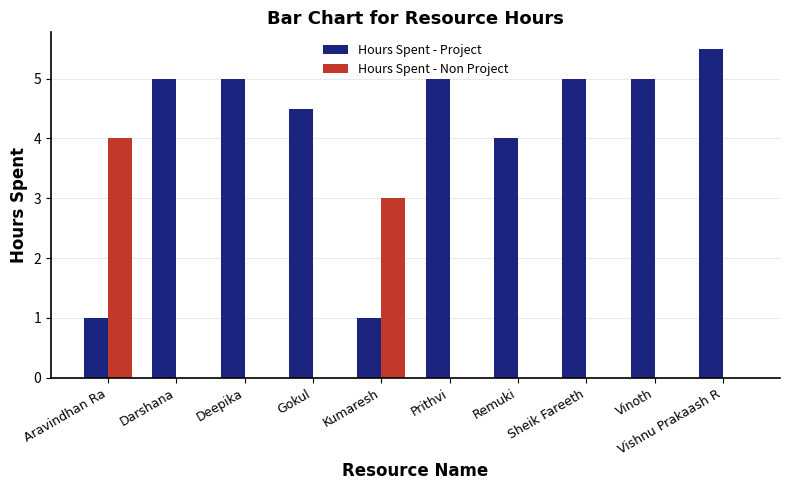

How many groups of bars are there?

10